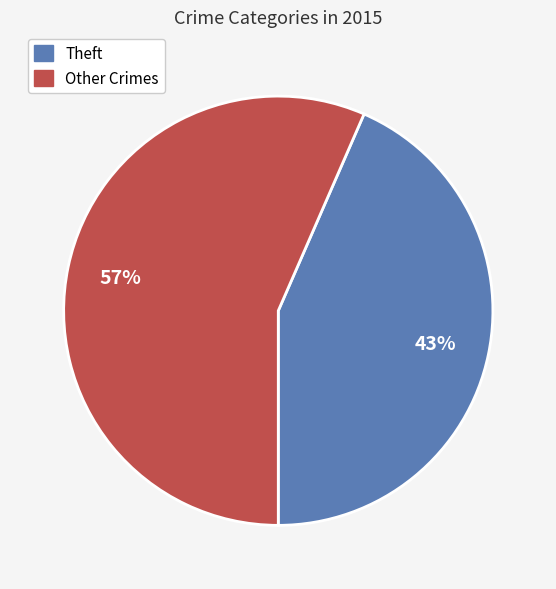

Is there a majority slice in this chart?

Yes